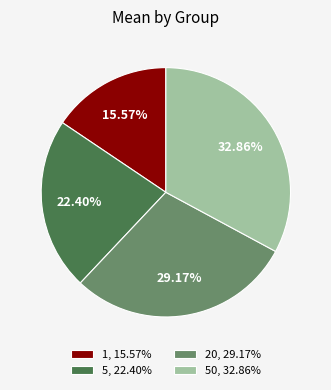

Rank the categories by value from lowest to highest.

1, 15.57%, 5, 22.40%, 20, 29.17%, 50, 32.86%